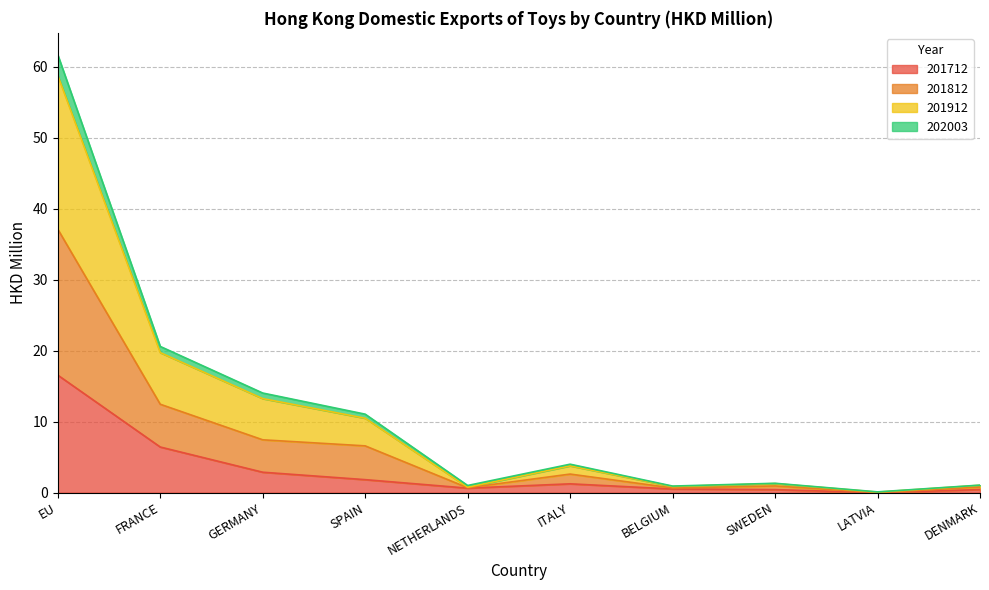

What is the total value across all series at EU?

61.7